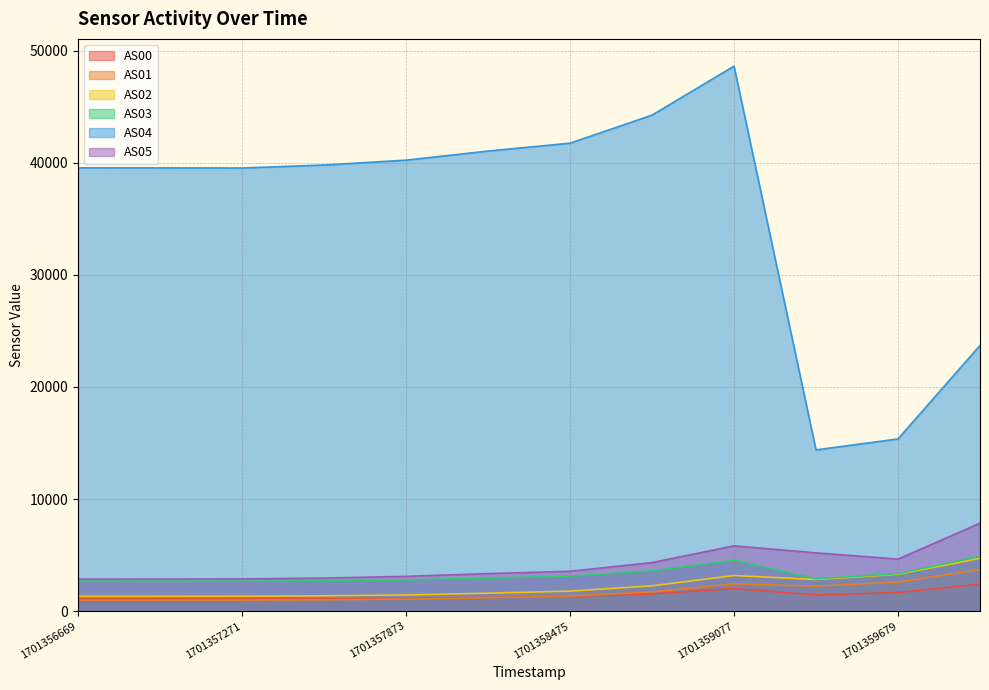

Which category has the lowest value in the AS05 series?

1701356669